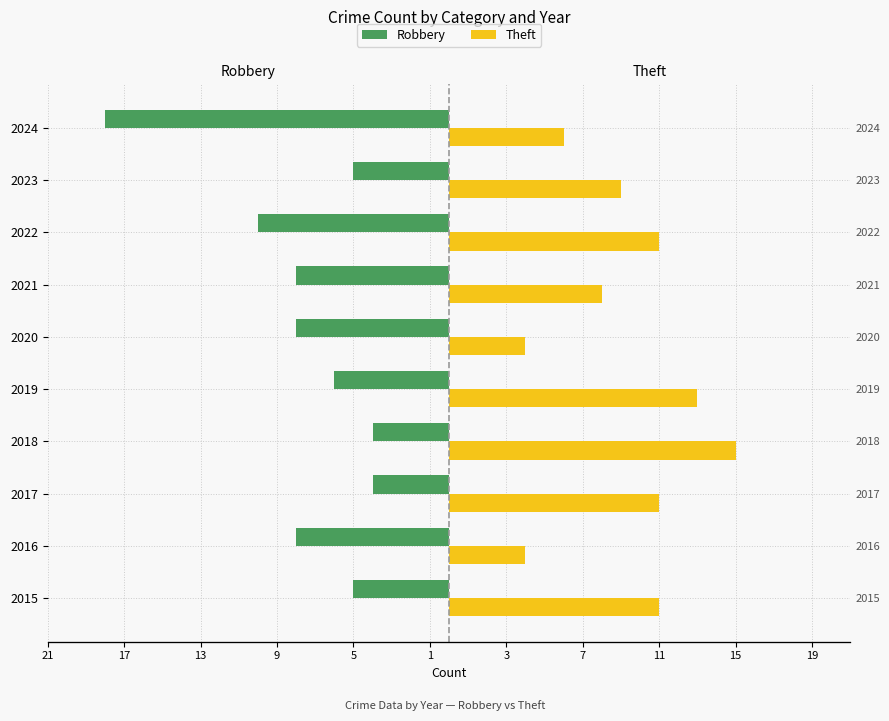

Which series has the largest range (max minus min)?

Robbery